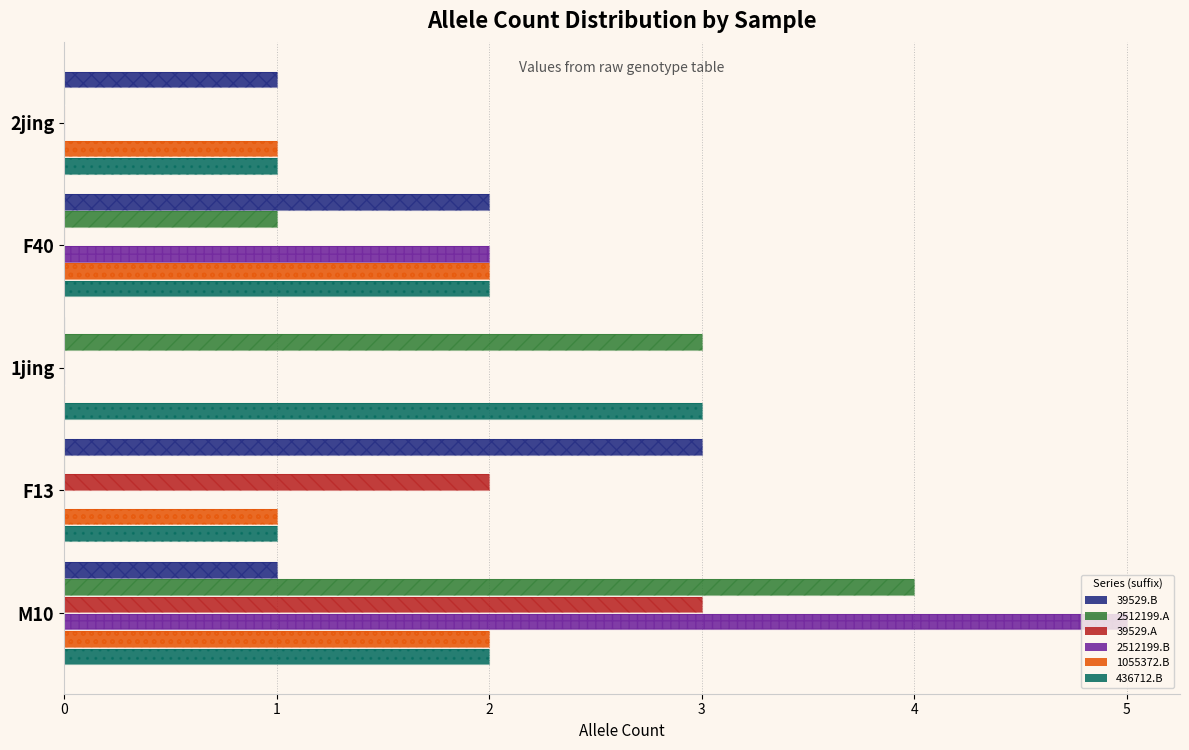

At how many categories does at least one series exceed 0?

5